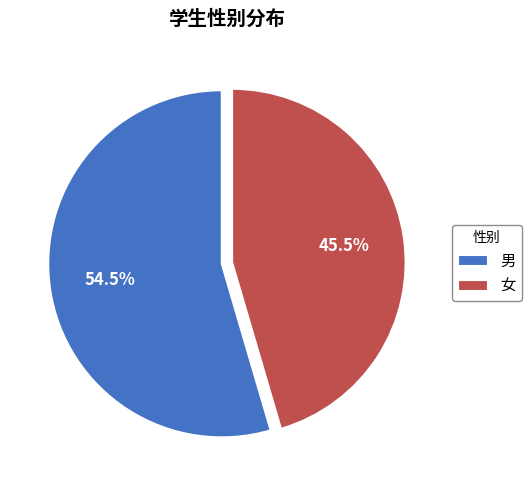

What is the largest slice in the pie chart?

男